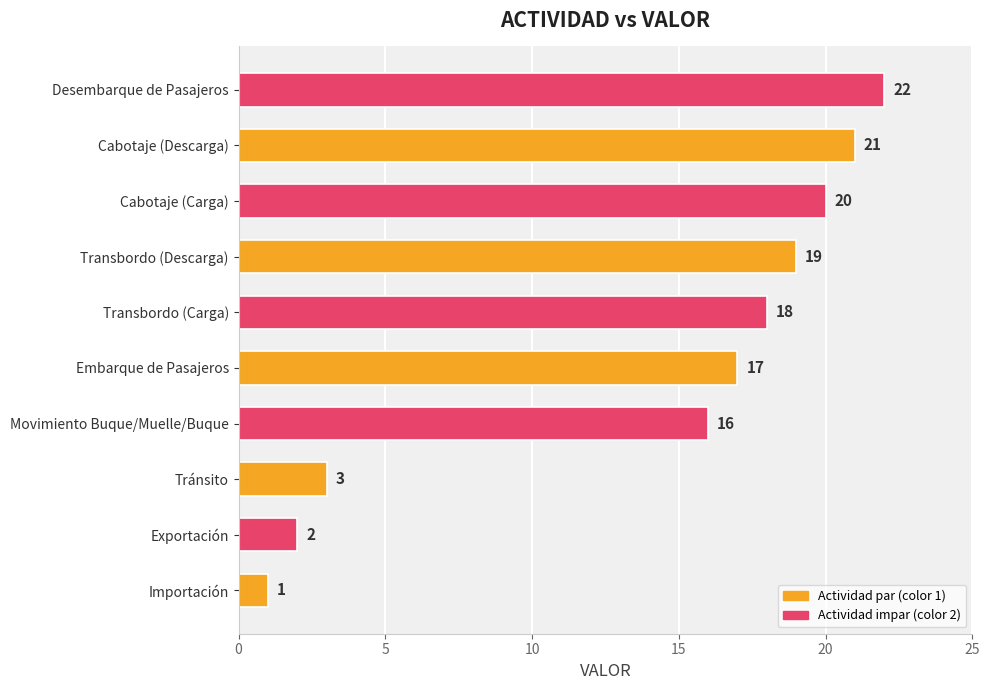

At which label is the value closest to 11?

Movimiento Buque/Muelle/Buque